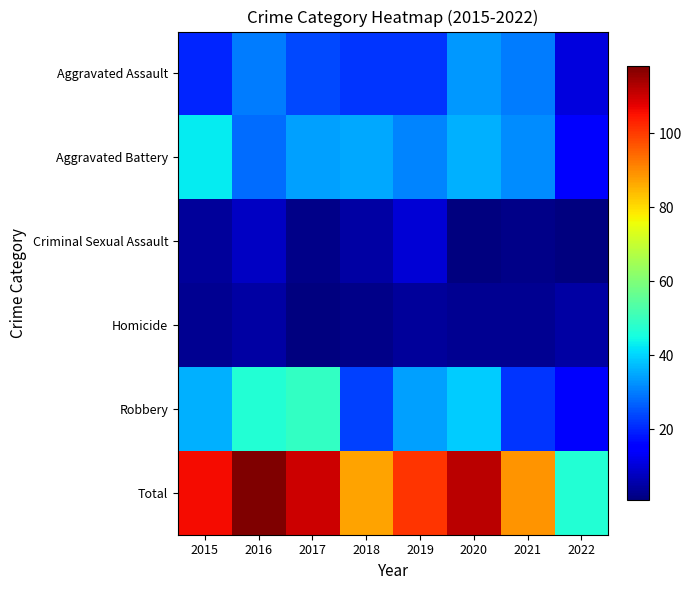

Reading right to left, extract all data points from this chart.

Aggravated Assault: 2022=11	2021=30	2020=33	2019=22	2018=22	2017=24	2016=30	2015=20
Aggravated Battery: 2022=16	2021=32	2020=36	2019=31	2018=35	2017=34	2016=28	2015=43
Criminal Sexual Assault: 2022=1	2021=2	2020=1	2019=10	2018=5	2017=2	2016=8	2015=4
Homicide: 2022=5	2021=3	2020=3	2019=4	2018=2	2017=1	2016=5	2015=3
Robbery: 2022=14	2021=22	2020=39	2019=34	2018=23	2017=49	2016=47	2015=36
Total: 2022=47	2021=89	2020=112	2019=101	2018=87	2017=110	2016=118	2015=106